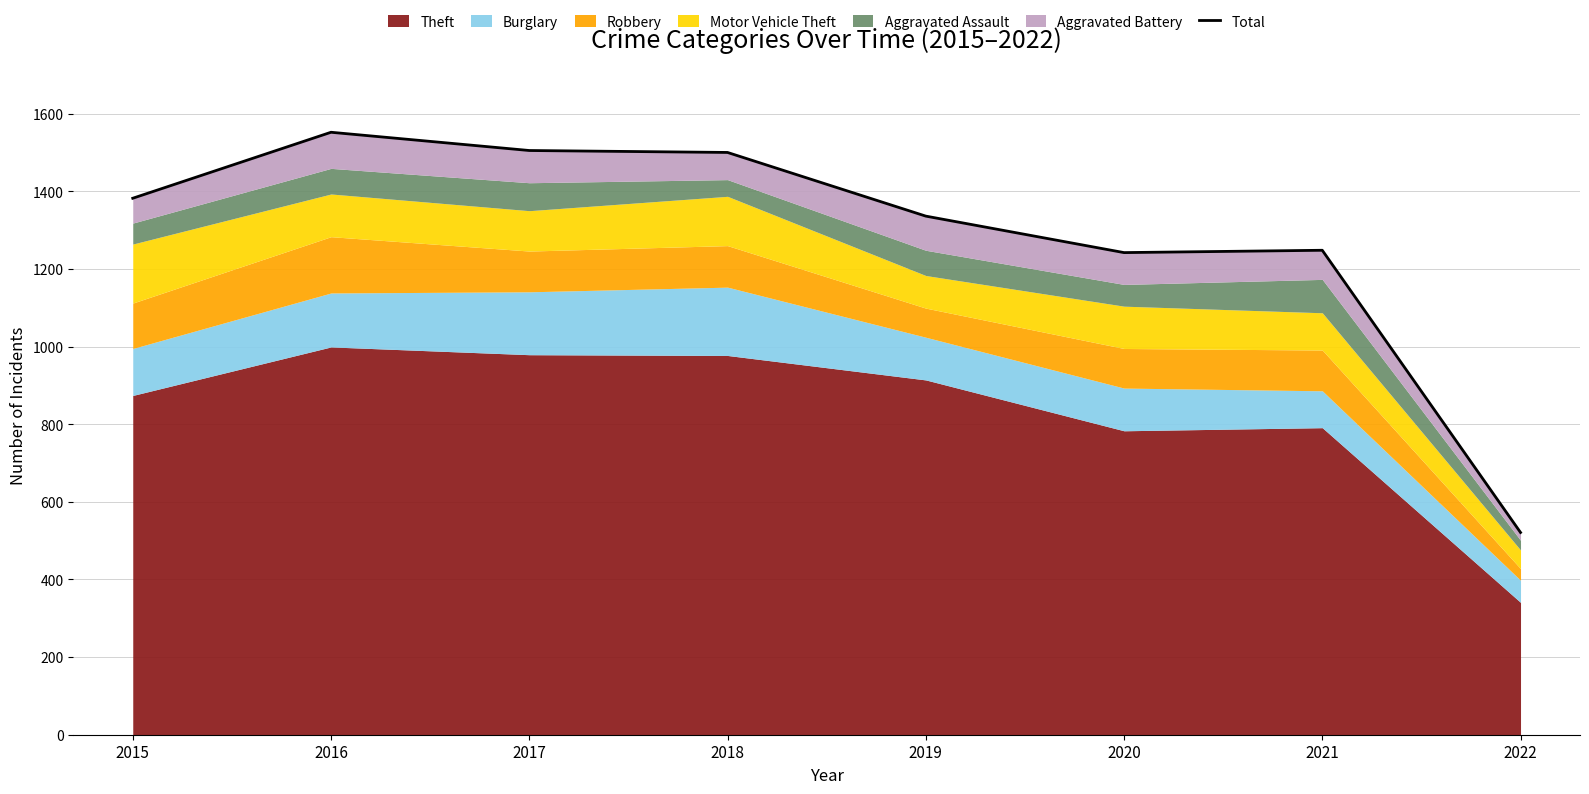

What is the value of the 6th point from the left?

1242